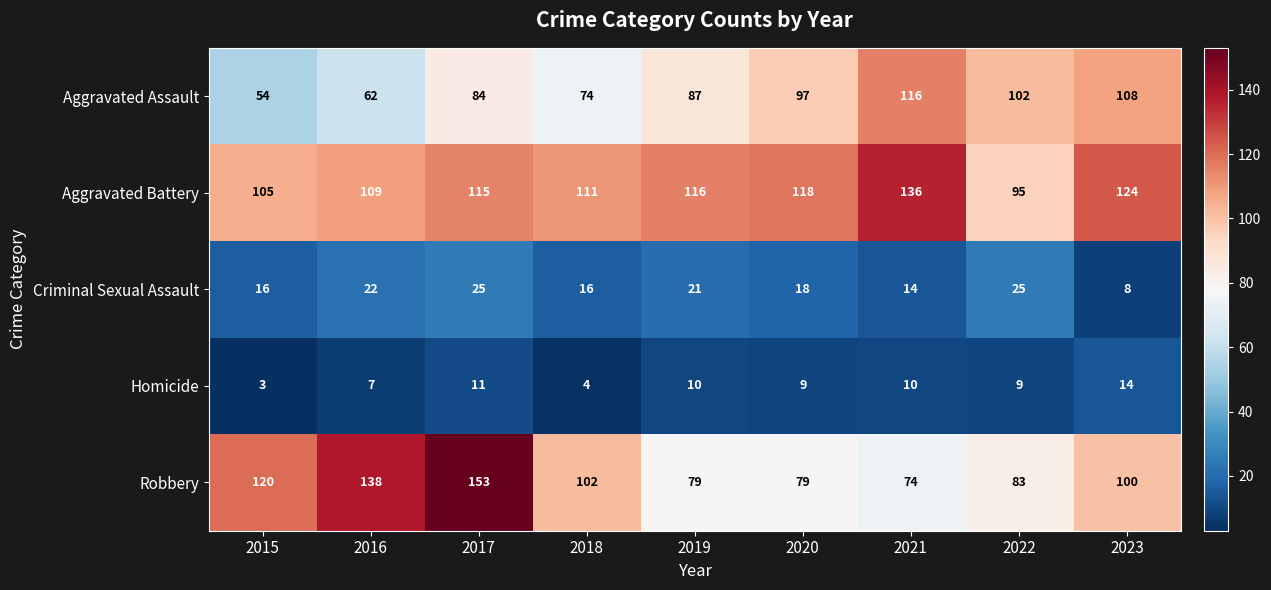

Which category has the lowest value across all series?

2015